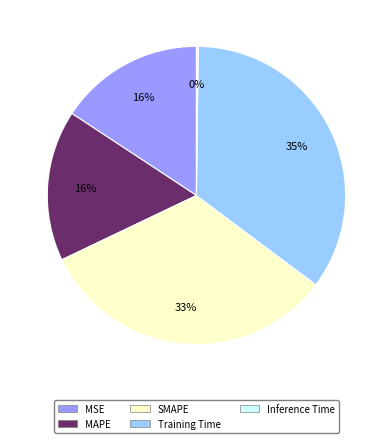

What percentage is the MSE slice, to the nearest percent?

16%